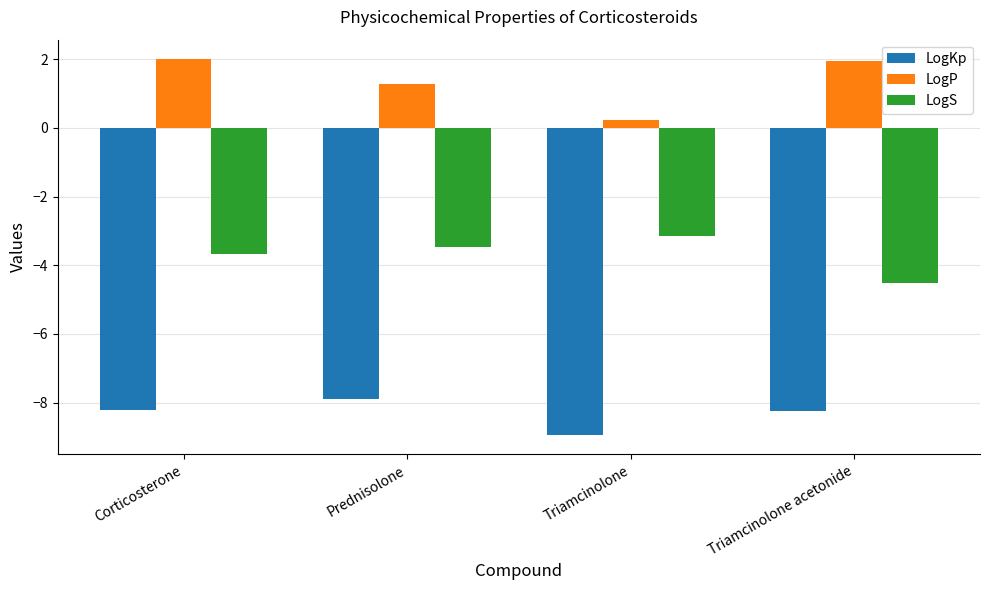

At how many categories does at least one series exceed 0?

4